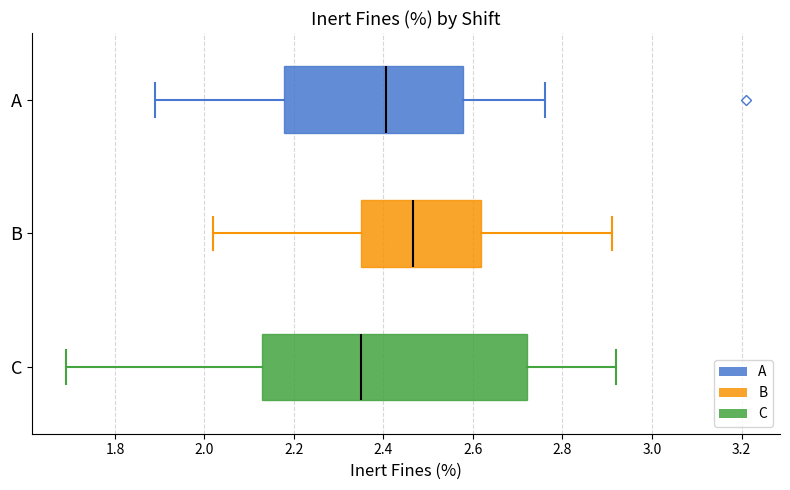

Reading bottom to top, read every box against the x-axis: the position of its median line, the range the box covers, and the ends of its whiskers. The values are not printed on the chart, so give them approximately, as read against the axis.

C: median 2.36, box 2.12 to 2.72, whiskers 1.70 to 2.92
B: median 2.46, box 2.36 to 2.62, whiskers 2.02 to 2.92
A: median 2.40, box 2.18 to 2.58, whiskers 1.90 to 2.76